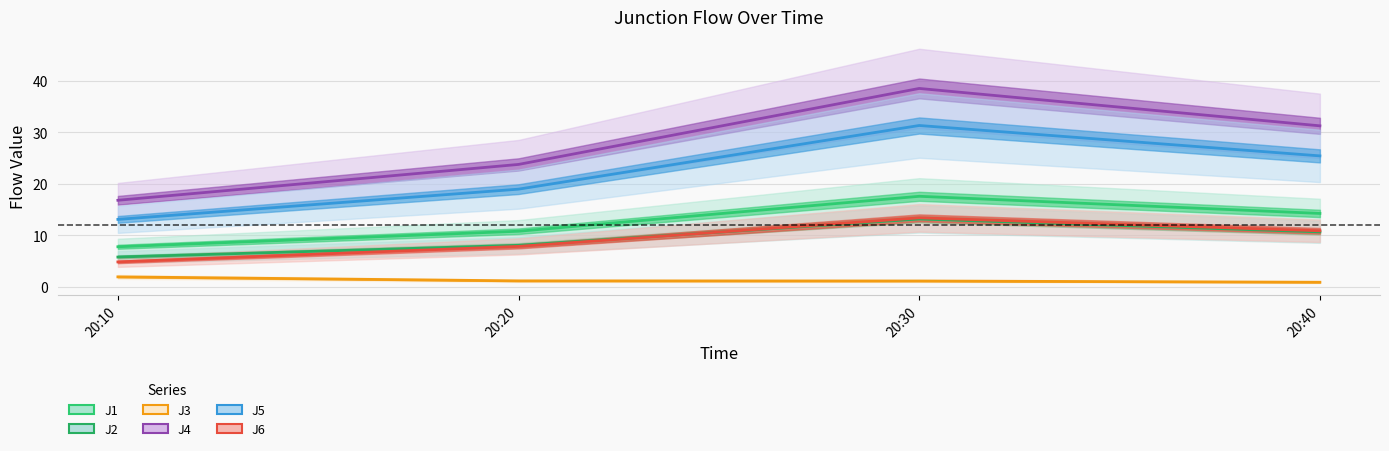

True or false: J5 and J2 intersect in this chart.

False